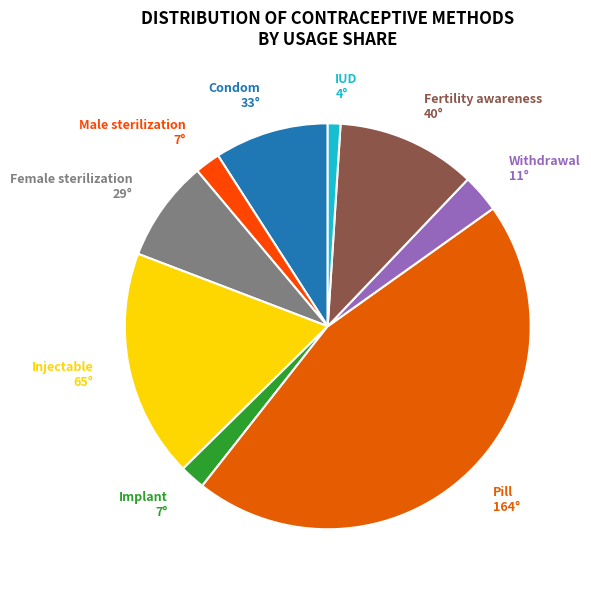

Does IUD account for over 50% of the chart?

No